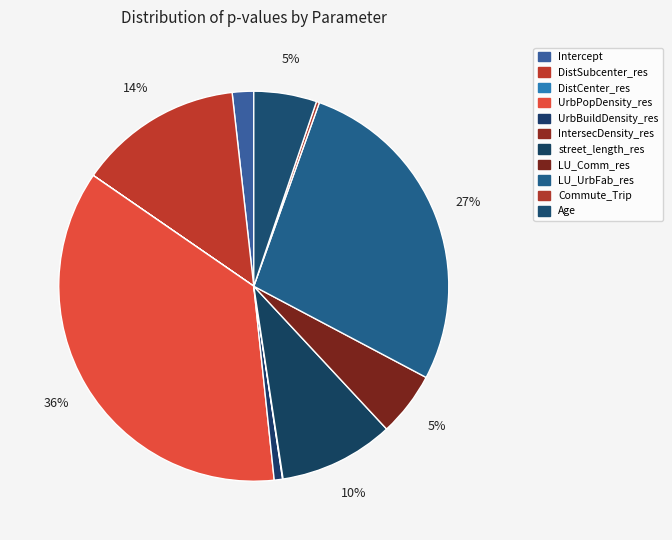

Does any single category account for the majority?

No